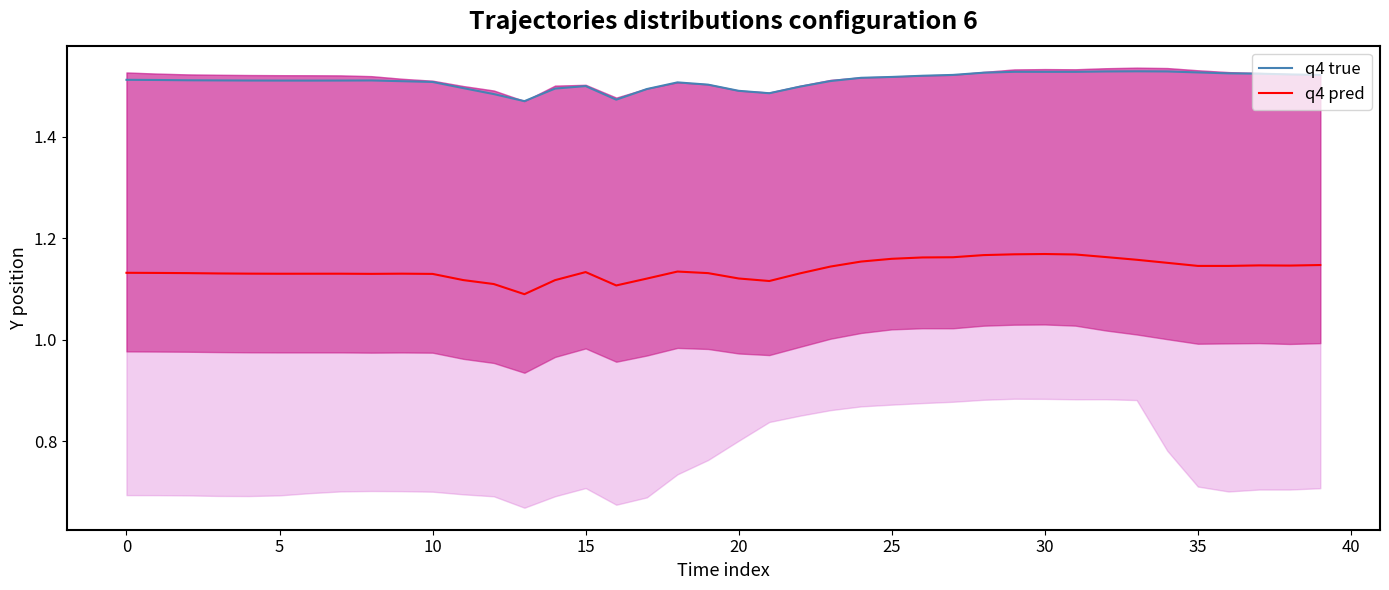

What is the value of the q4 pred point at the 4th from the left?

1.1